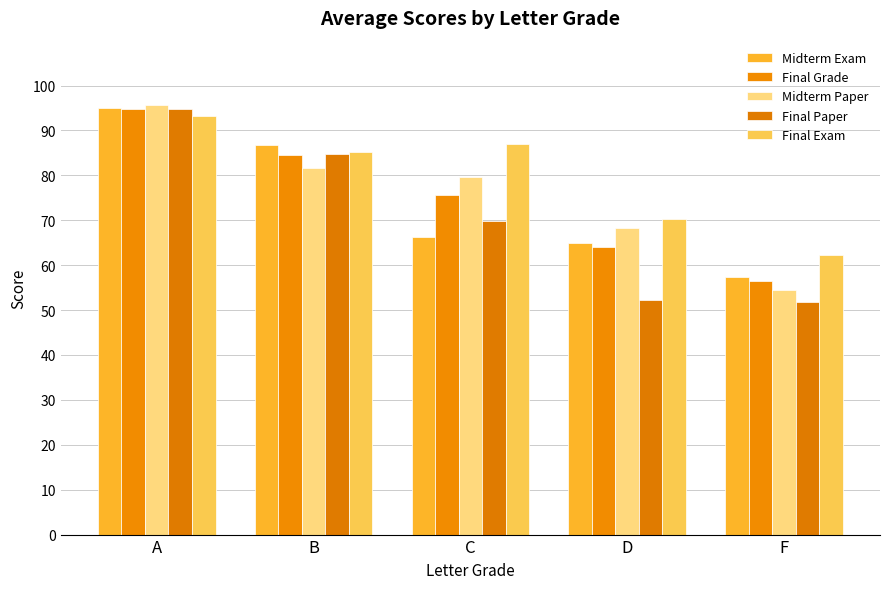

At which label does Midterm Exam reach its minimum?

F